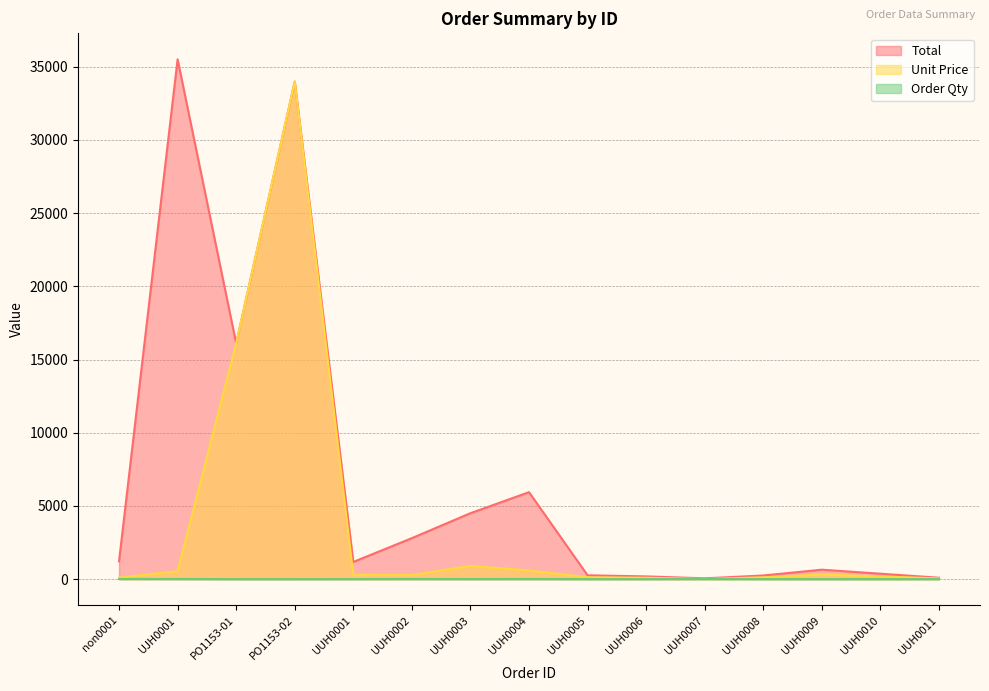

Between UUH0008 and UUH0006, which is larger?

UUH0008